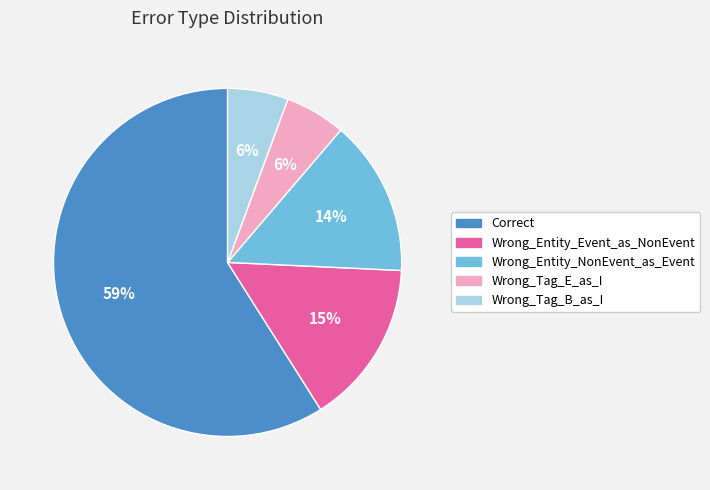

How many segments does this pie chart have?

5